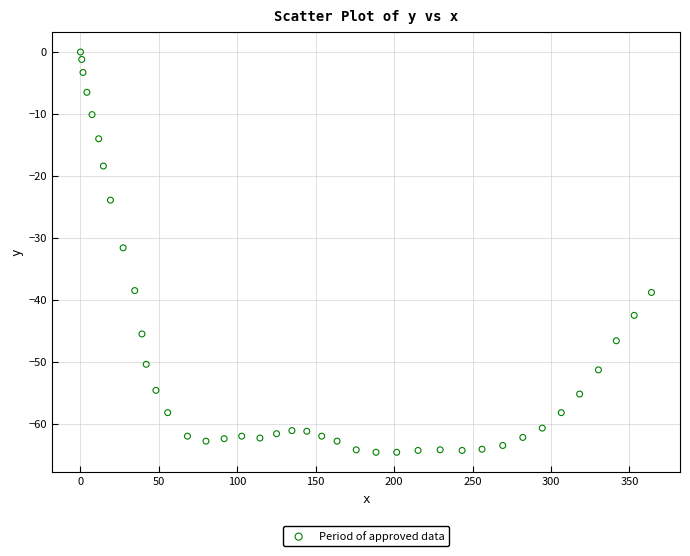

What is the range of X values (max minus min)?

364.0